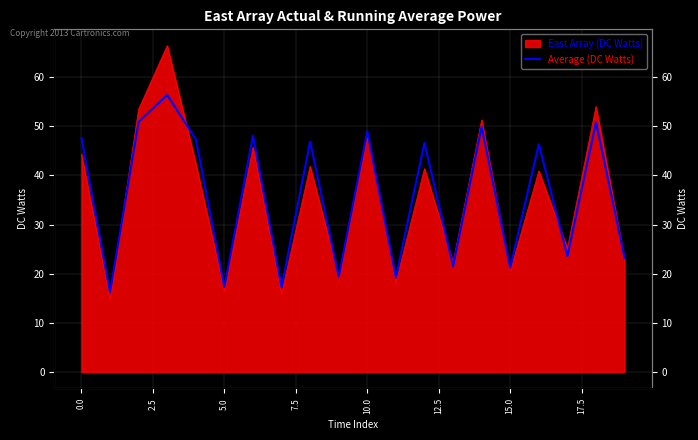

What is the change in value from 2.5 to 15.0?

-33.6